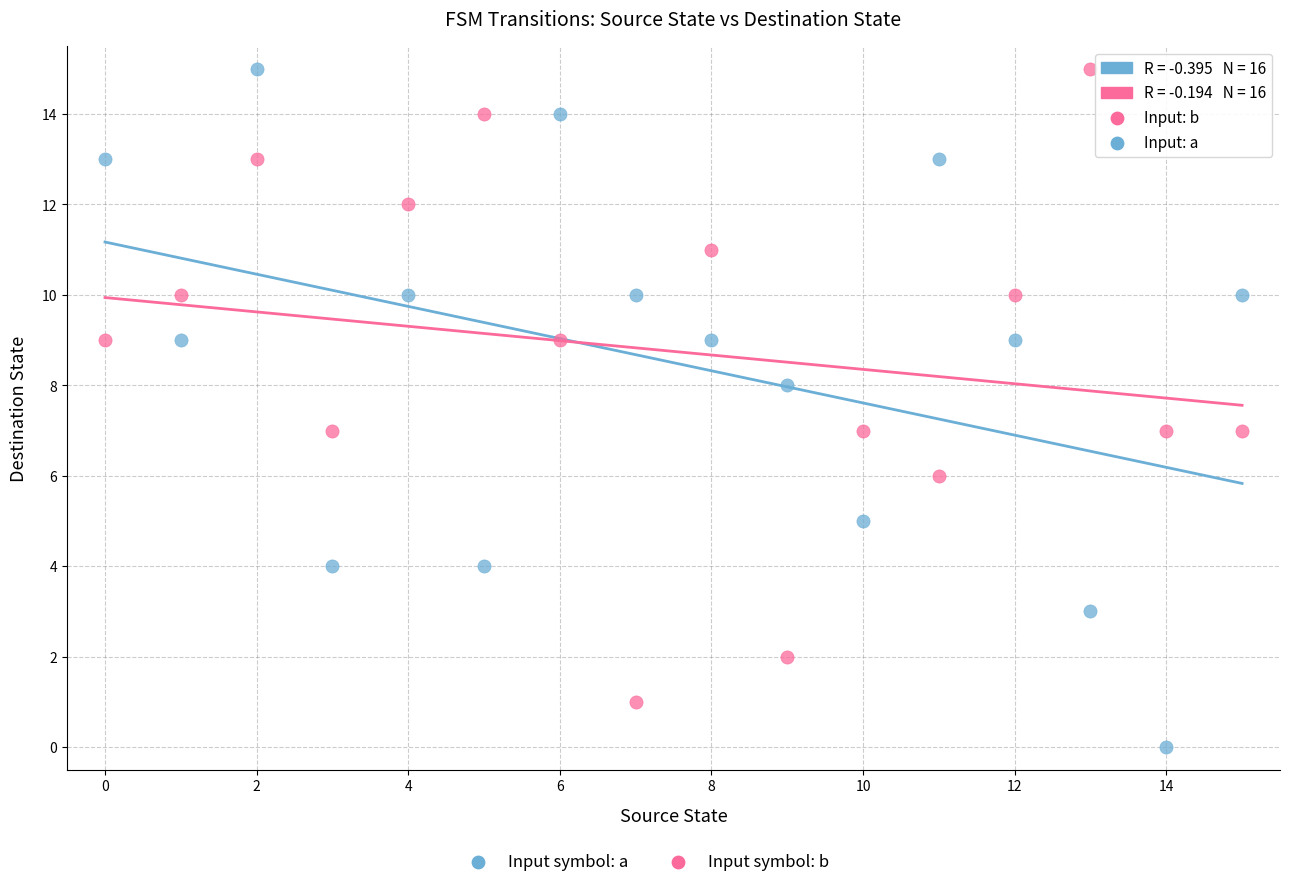

Which series contains the lowest Y value?

Input: a